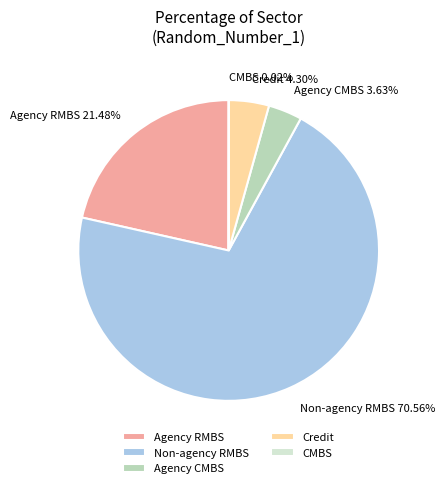

Which category has the biggest portion of the pie?

Non-agency RMBS